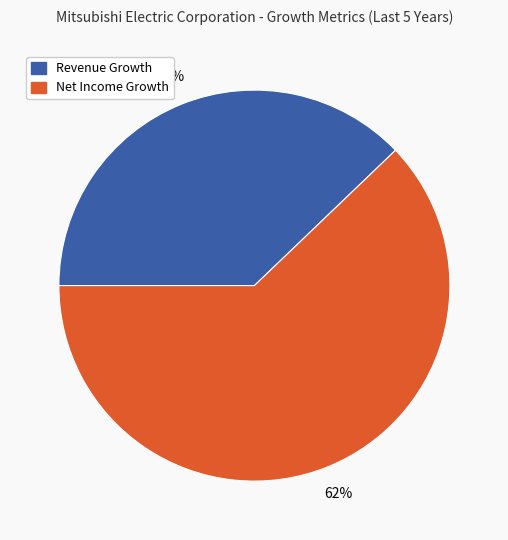

What is the majority slice?

Net Income Growth